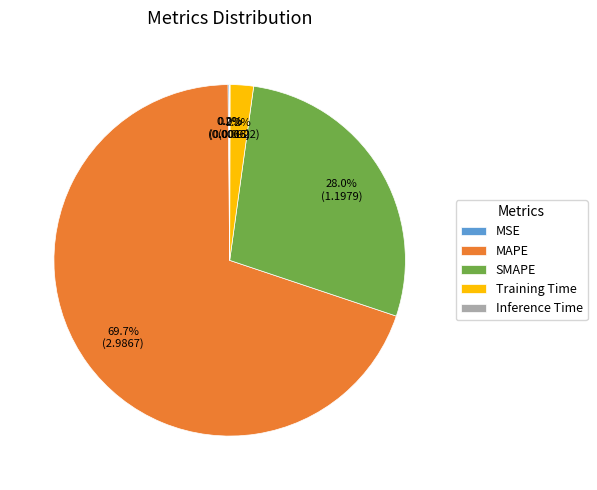

Which category has the biggest portion of the pie?

MAPE